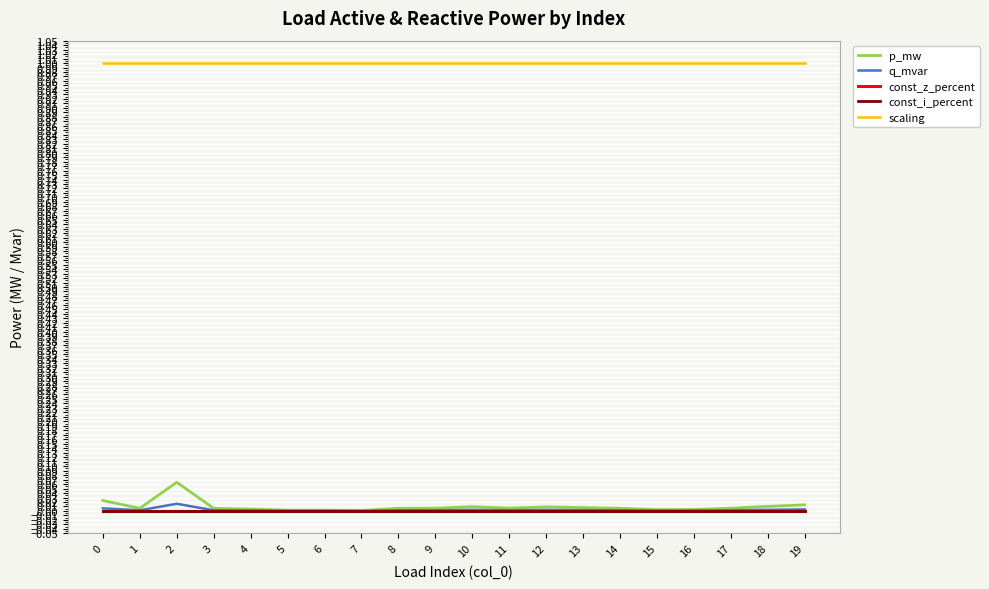

Reading left to right, extract all data points from this chart.

p_mw: 0=0.0	1=0.0	2=0.1	3=0.0	4=0.0	5=0.0	6=0.0	7=0.0	8=0.0	9=0.0	10=0.0	11=0.0	12=0.0	13=0.0	14=0.0	15=0.0	16=0.0	17=0.0	18=0.0	19=0.0
q_mvar: 0=0.0	1=0.0	2=0.0	3=0.0	4=0.0	5=0.0	6=0.0	7=0.0	8=0.0	9=0.0	10=0.0	11=0.0	12=0.0	13=0.0	14=0.0	15=0.0	16=0.0	17=0.0	18=0.0	19=0.0
const_z_percent: 0=0.0	1=0.0	2=0.0	3=0.0	4=0.0	5=0.0	6=0.0	7=0.0	8=0.0	9=0.0	10=0.0	11=0.0	12=0.0	13=0.0	14=0.0	15=0.0	16=0.0	17=0.0	18=0.0	19=0.0
const_i_percent: 0=0.0	1=0.0	2=0.0	3=0.0	4=0.0	5=0.0	6=0.0	7=0.0	8=0.0	9=0.0	10=0.0	11=0.0	12=0.0	13=0.0	14=0.0	15=0.0	16=0.0	17=0.0	18=0.0	19=0.0
scaling: 0=1.0	1=1.0	2=1.0	3=1.0	4=1.0	5=1.0	6=1.0	7=1.0	8=1.0	9=1.0	10=1.0	11=1.0	12=1.0	13=1.0	14=1.0	15=1.0	16=1.0	17=1.0	18=1.0	19=1.0